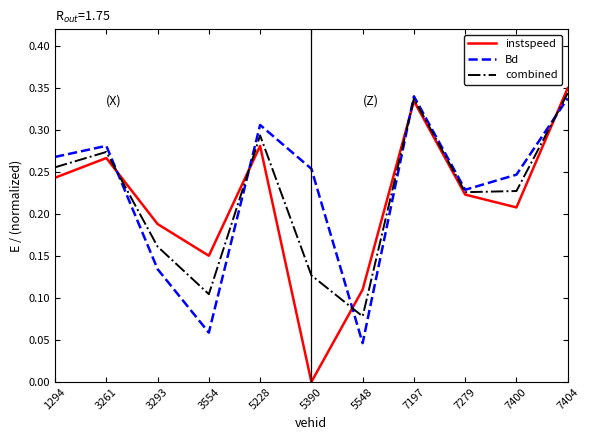

True or false: Bd has a value of 0.0 at 5548.

True